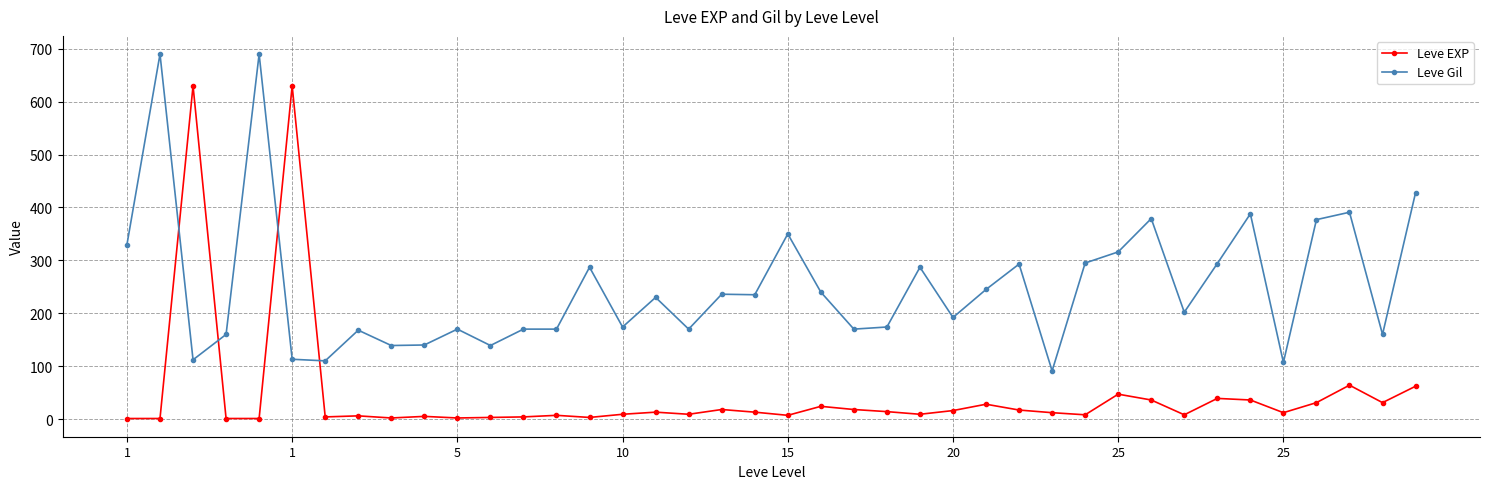

Which series has the largest total across all categories?

Leve Gil